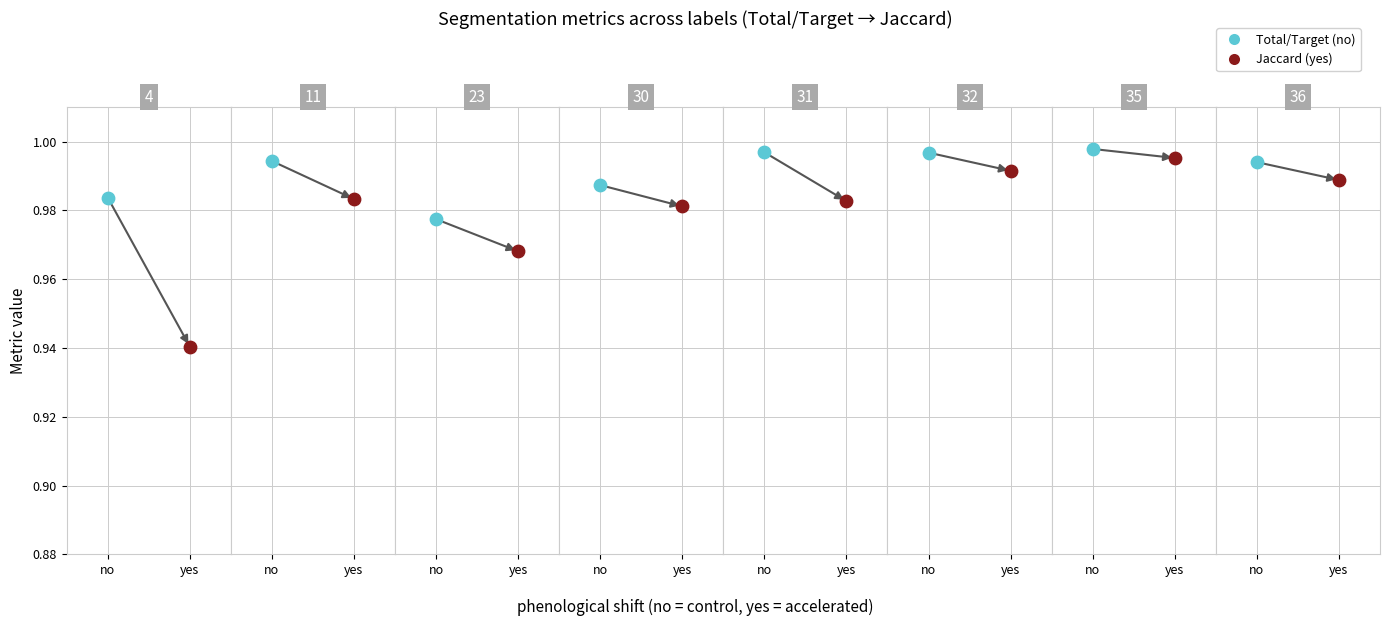

Is the value of Total/Target at 3 greater than the value of Jaccard at 6?

No